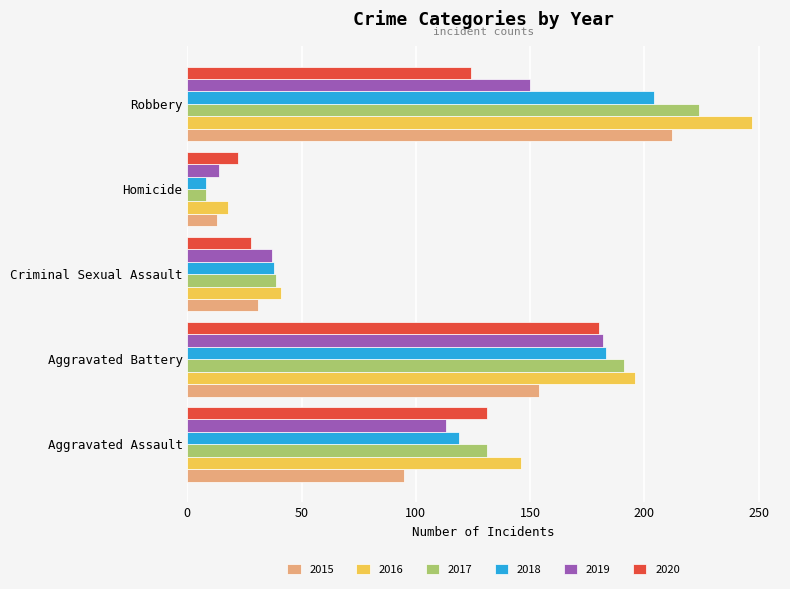

Which series has the largest total across all categories?

2016